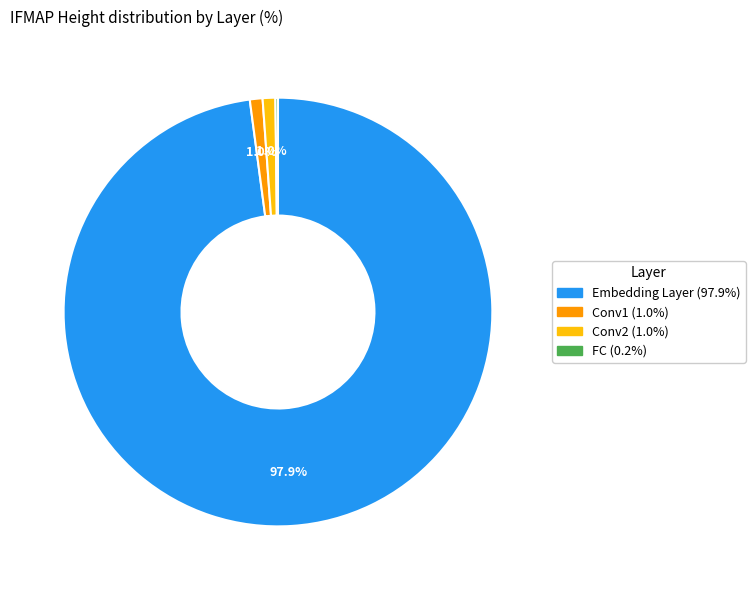

To the nearest percent, what is the difference between the Embedding Layer and Conv1 slice percentages?

97%